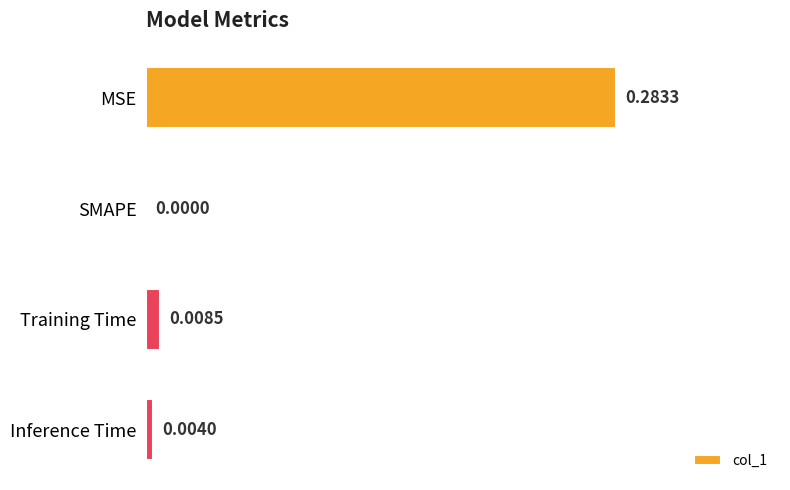

At which label is the value closest to 0?

SMAPE